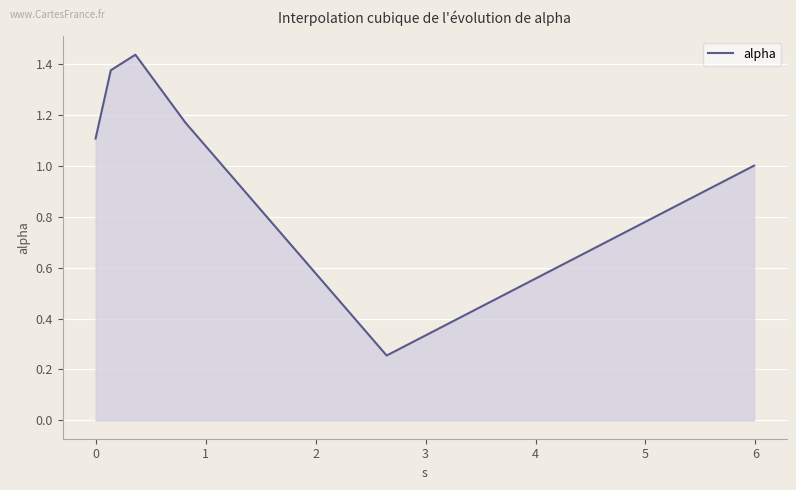

What is the average value?

1.1